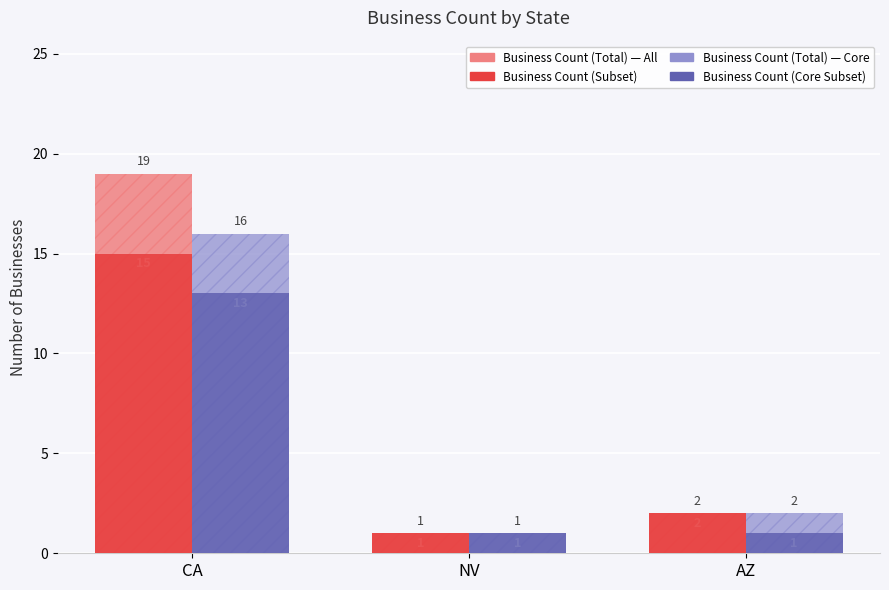

Is the value of Business Count (Core Subset) at CA greater than the value of Business Count (Total) — All at CA?

No